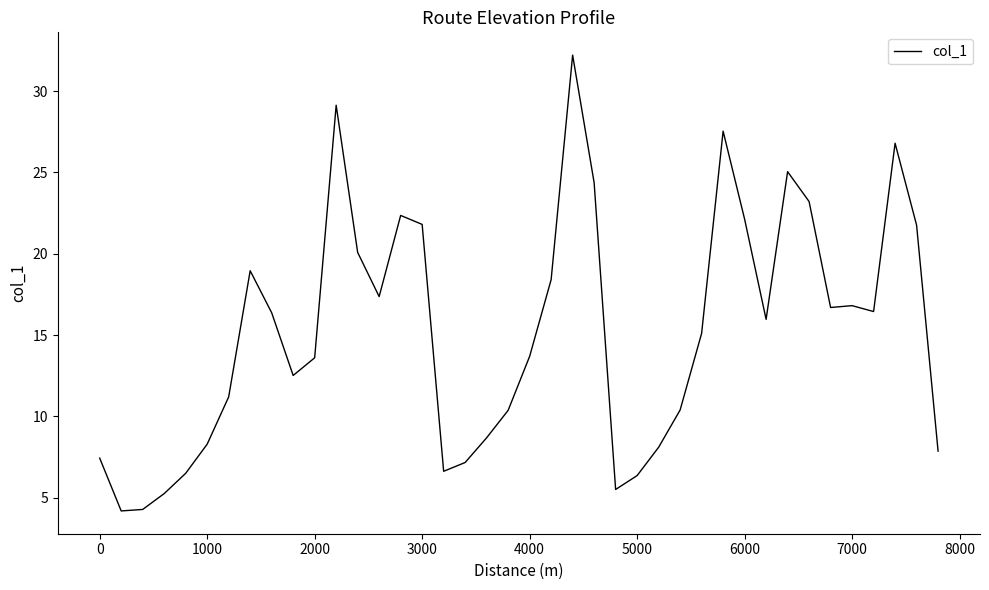

What is the smallest value displayed?

4.2